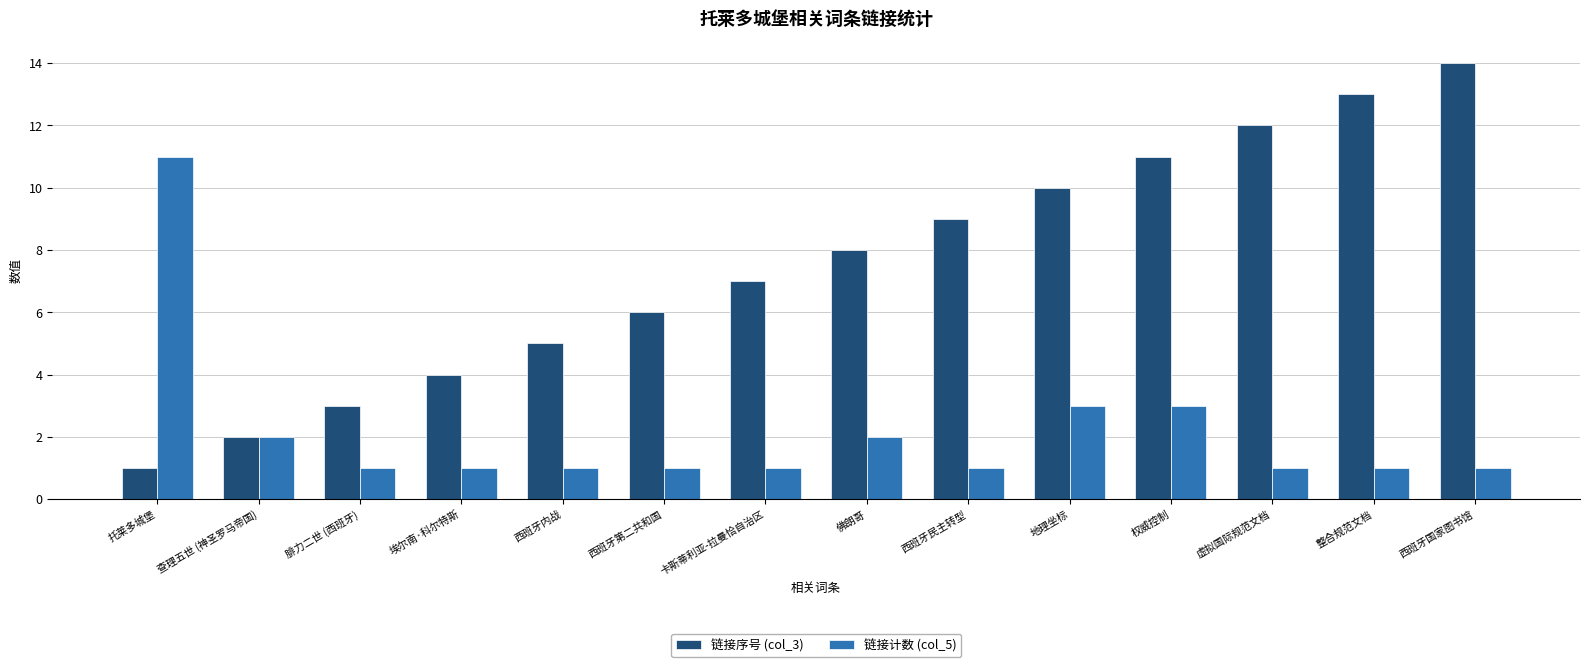

Which series changed the most between 卡斯蒂利亚-拉曼恰自治区 and 西班牙国家图书馆?

链接序号 (col_3)